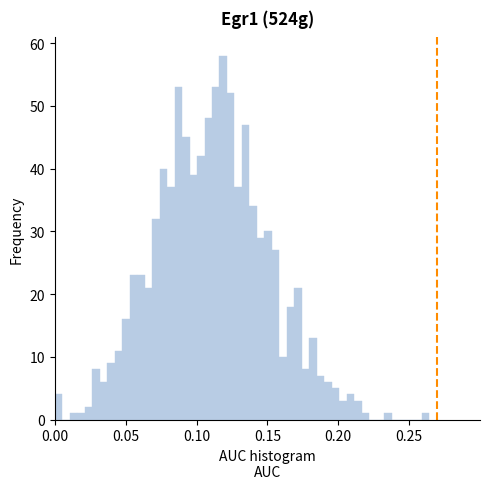

Read against the x-axis, roughly where is the centre of the tallest bar?

0.120